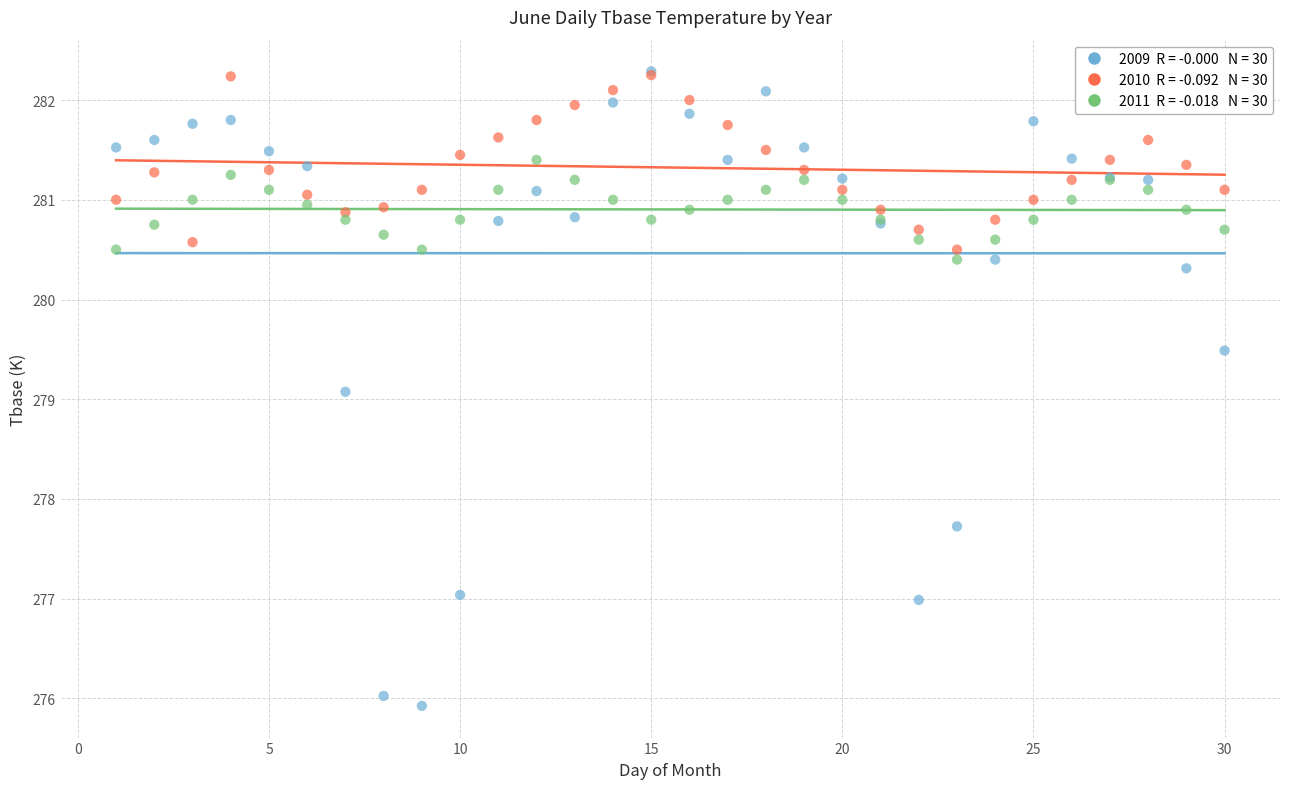

Across all series, what Y value is closest to 279?

279.1